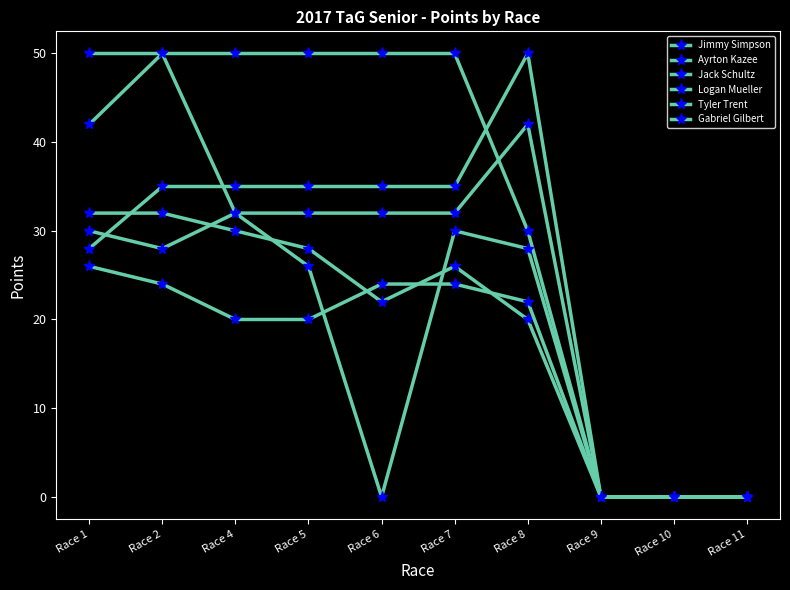

How many lines are shown in the chart?

6